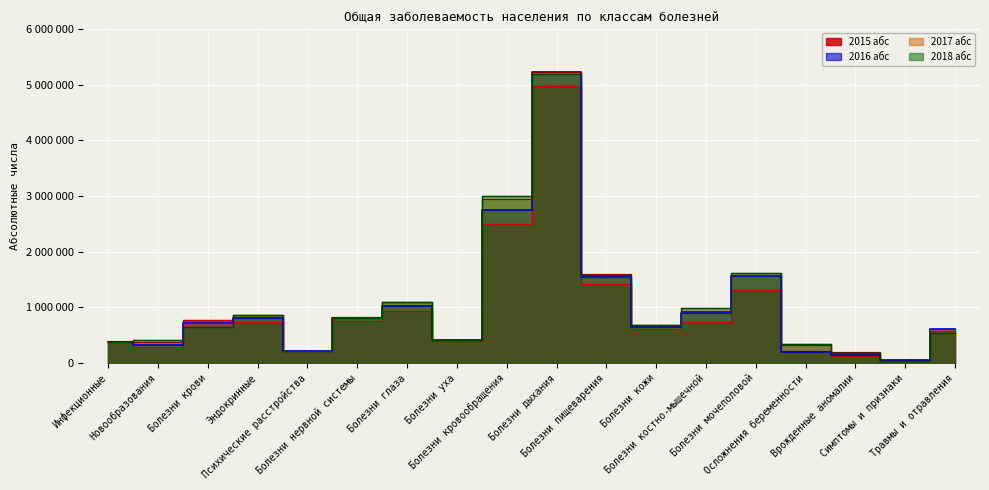

Which series has the widest spread of values?

2017 абс